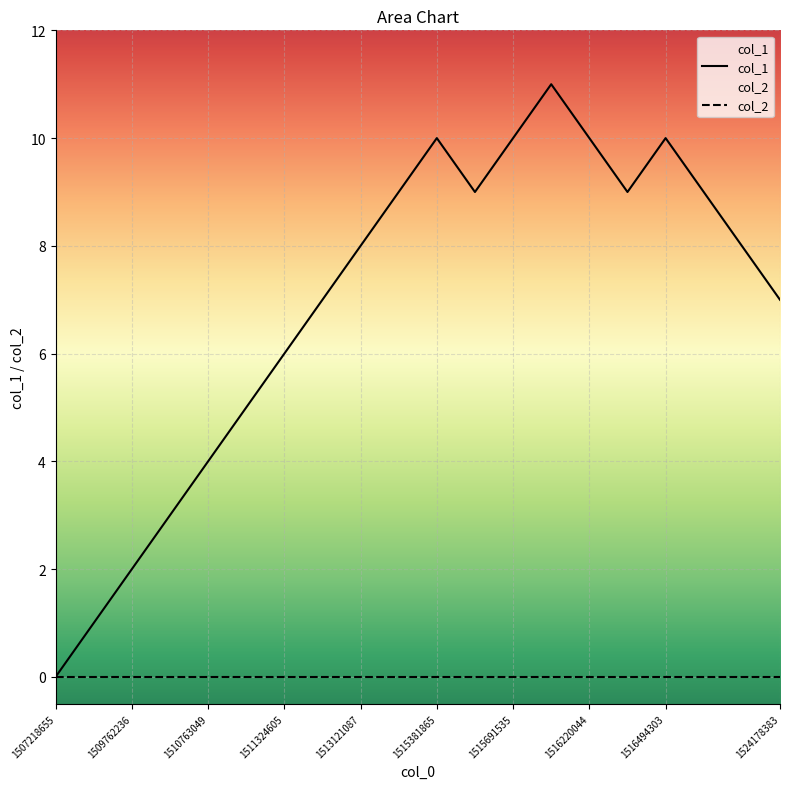

What is the difference between the col_1 values at 1513121087 and 1516494303?

2